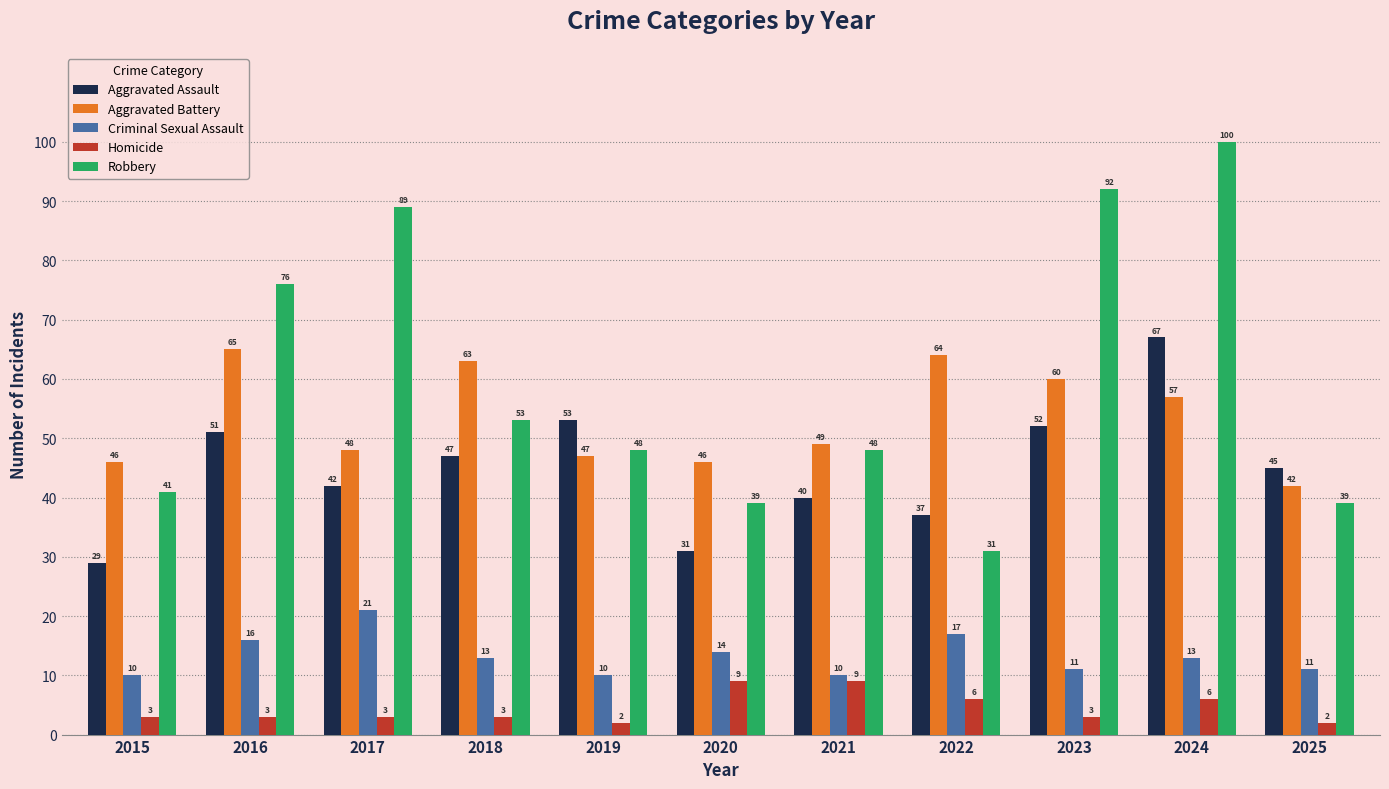

Reading right to left, list all the values displayed in this chart.

Aggravated Assault: 2025=45	2024=67	2023=52	2022=37	2021=40	2020=31	2019=53	2018=47	2017=42	2016=51	2015=29
Aggravated Battery: 2025=42	2024=57	2023=60	2022=64	2021=49	2020=46	2019=47	2018=63	2017=48	2016=65	2015=46
Criminal Sexual Assault: 2025=11	2024=13	2023=11	2022=17	2021=10	2020=14	2019=10	2018=13	2017=21	2016=16	2015=10
Homicide: 2025=2	2024=6	2023=3	2022=6	2021=9	2020=9	2019=2	2018=3	2017=3	2016=3	2015=3
Robbery: 2025=39	2024=100	2023=92	2022=31	2021=48	2020=39	2019=48	2018=53	2017=89	2016=76	2015=41